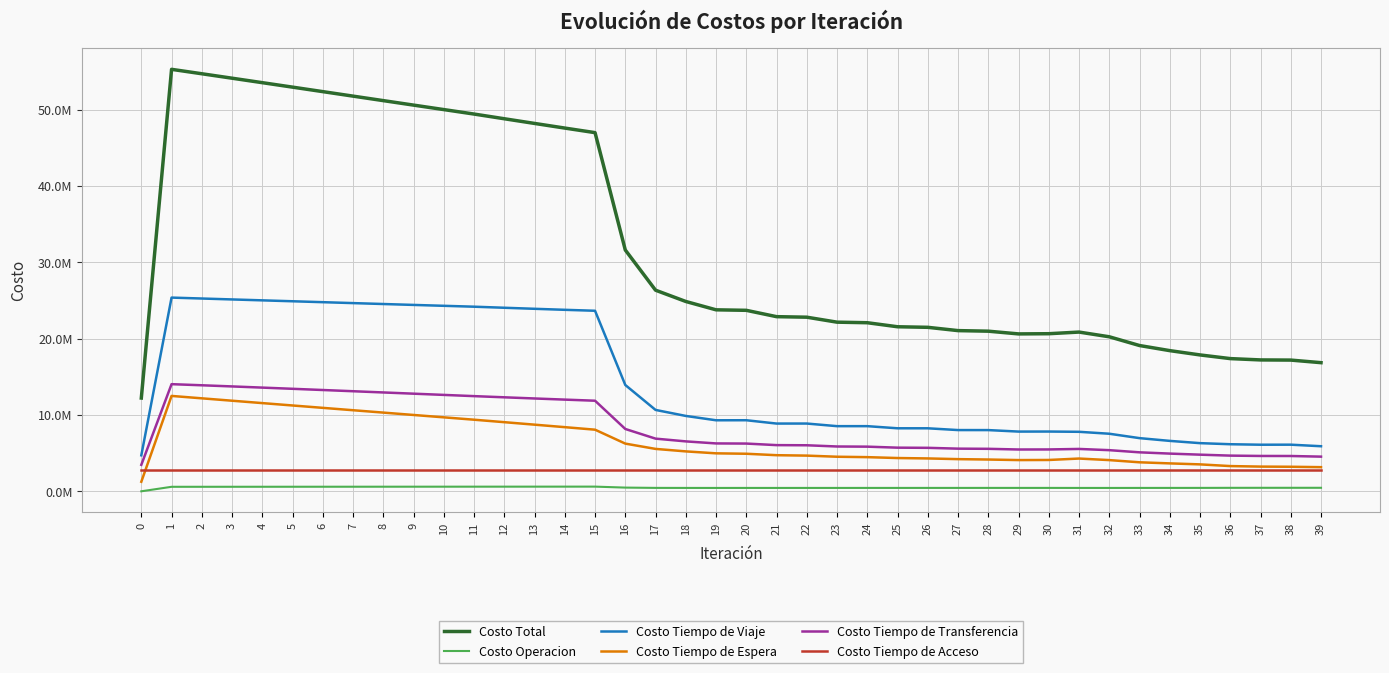

What are all the series names shown in the legend?

Costo Total, Costo Operacion, Costo Tiempo de Viaje, Costo Tiempo de Espera, Costo Tiempo de Transferencia, Costo Tiempo de Acceso